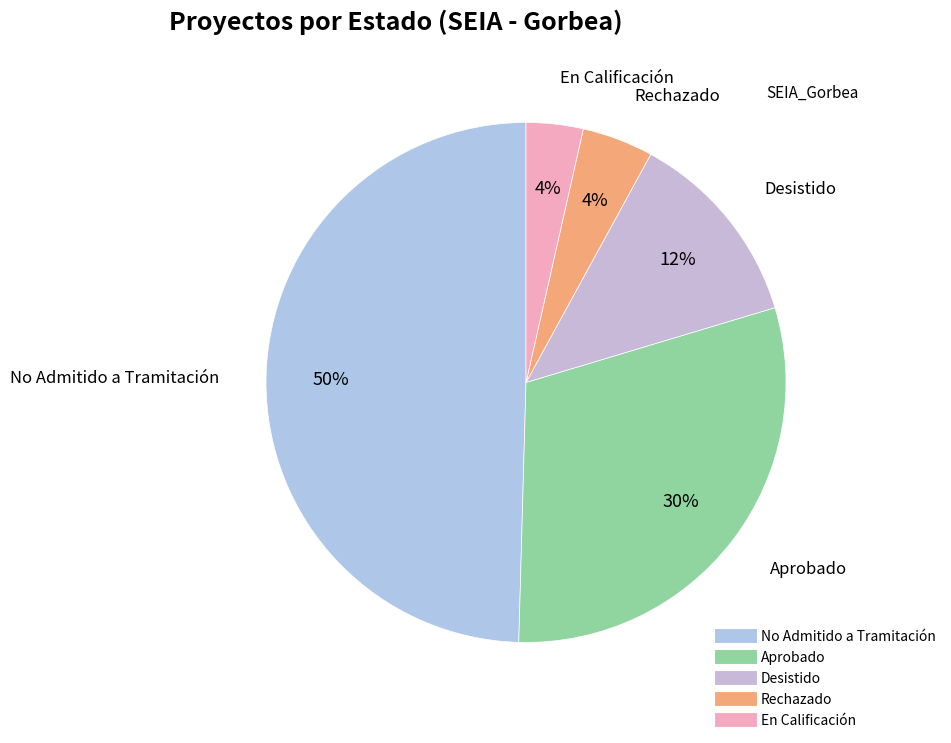

How many slices are in this pie chart?

5